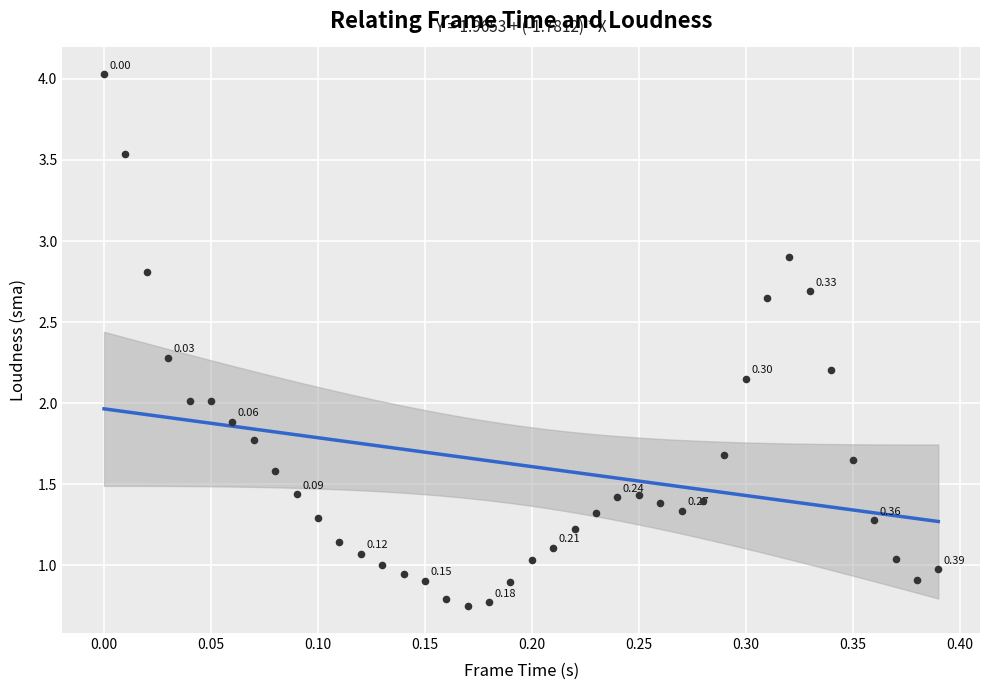

What is the range of X values (max minus min)?

0.4